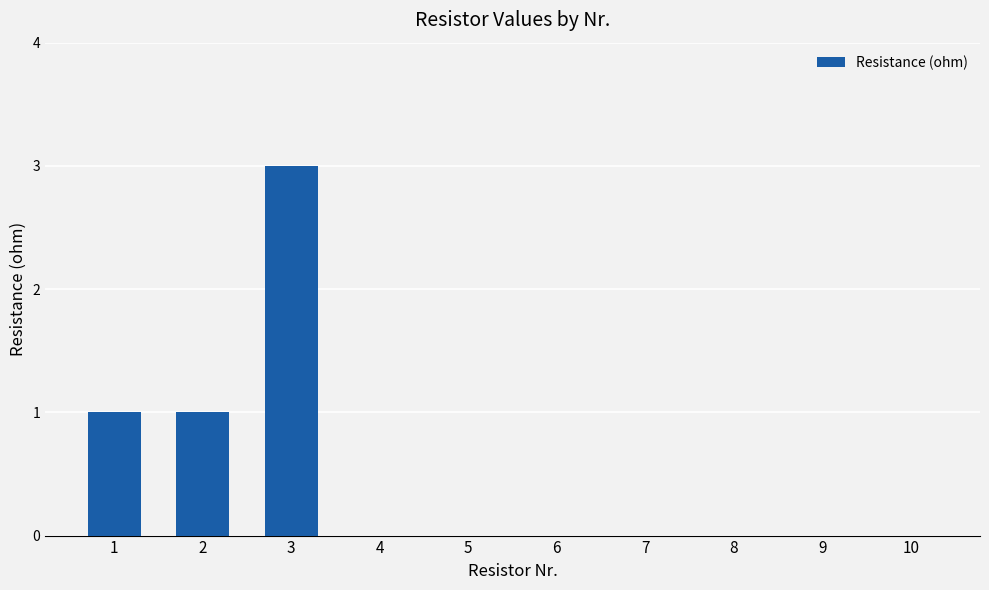

Which category has the highest value across all series?

3